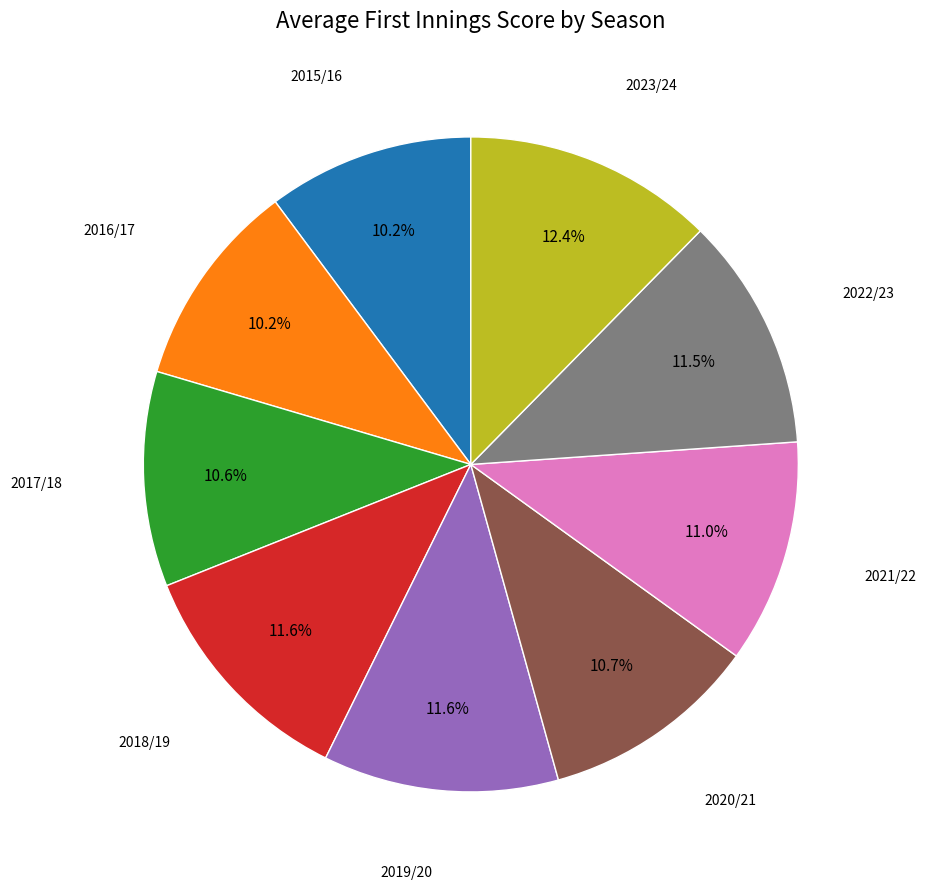

Is there any slice that represents more than half of the pie?

No